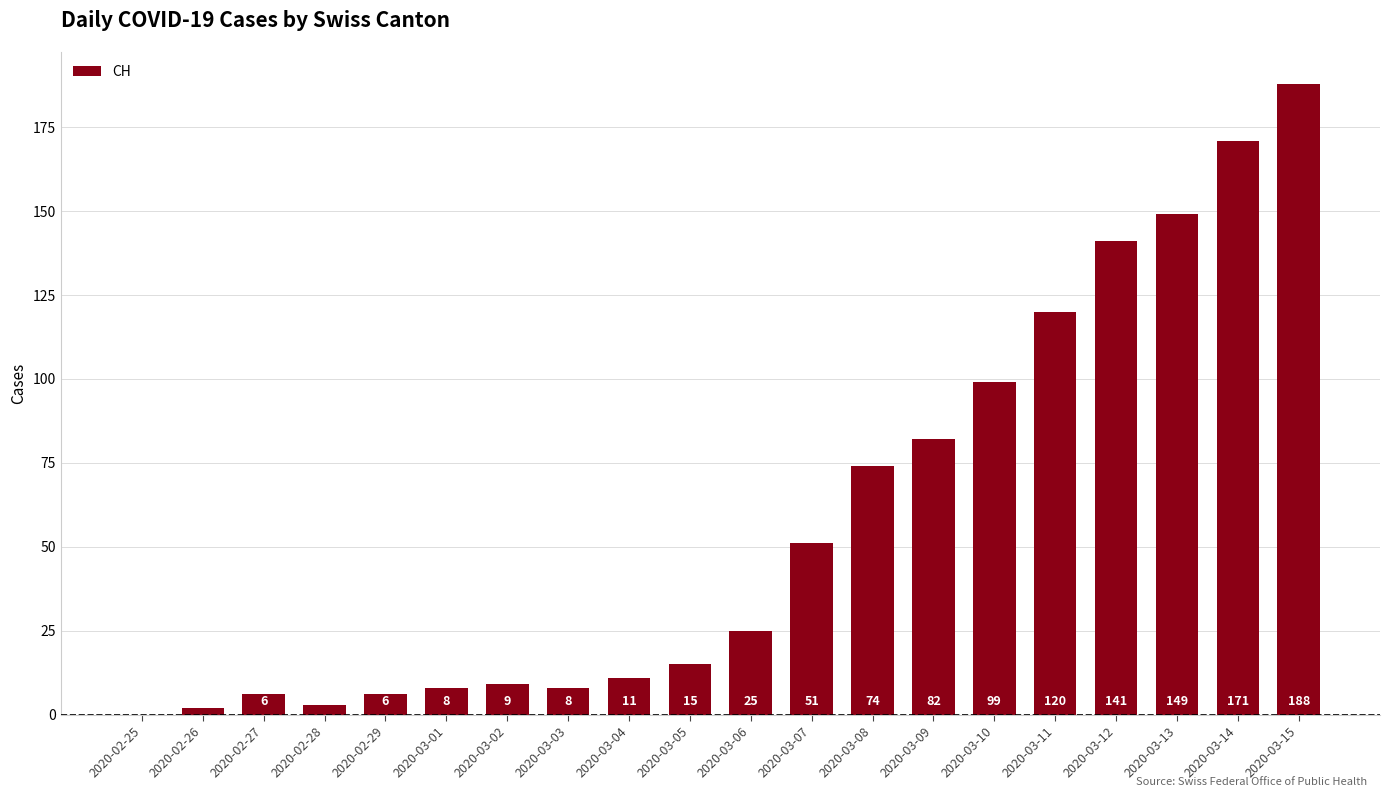

Reading left to right, what are all the values shown in this chart?

2020-02-25=0	2020-02-26=2	2020-02-27=6	2020-02-28=3	2020-02-29=6	2020-03-01=8	2020-03-02=9	2020-03-03=8	2020-03-04=11	2020-03-05=15	2020-03-06=25	2020-03-07=51	2020-03-08=74	2020-03-09=82	2020-03-10=99	2020-03-11=120	2020-03-12=141	2020-03-13=149	2020-03-14=171	2020-03-15=188